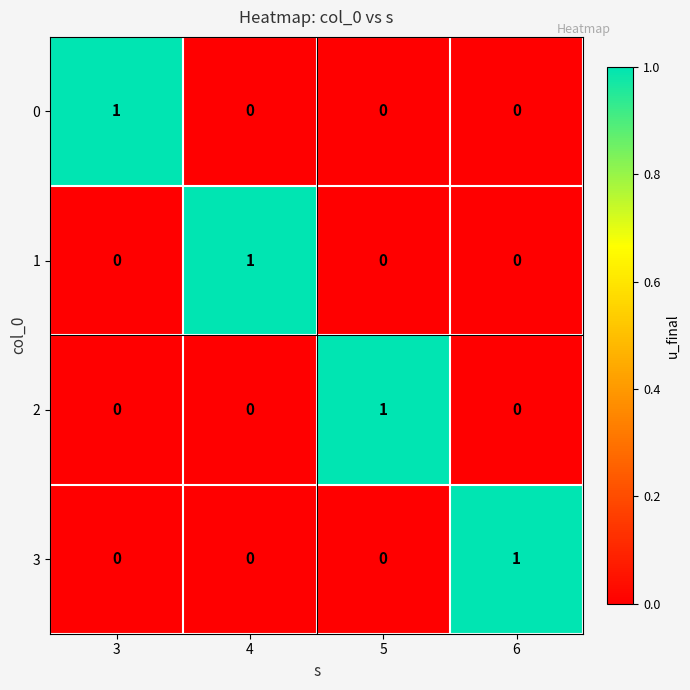

How many distinct data groups are displayed?

4